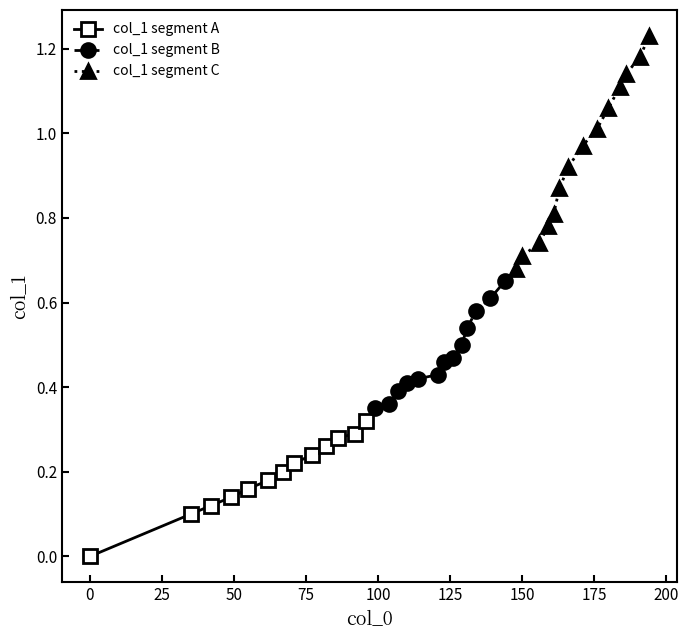

What is the ratio of the value at 71 to the value at 180?

0.2